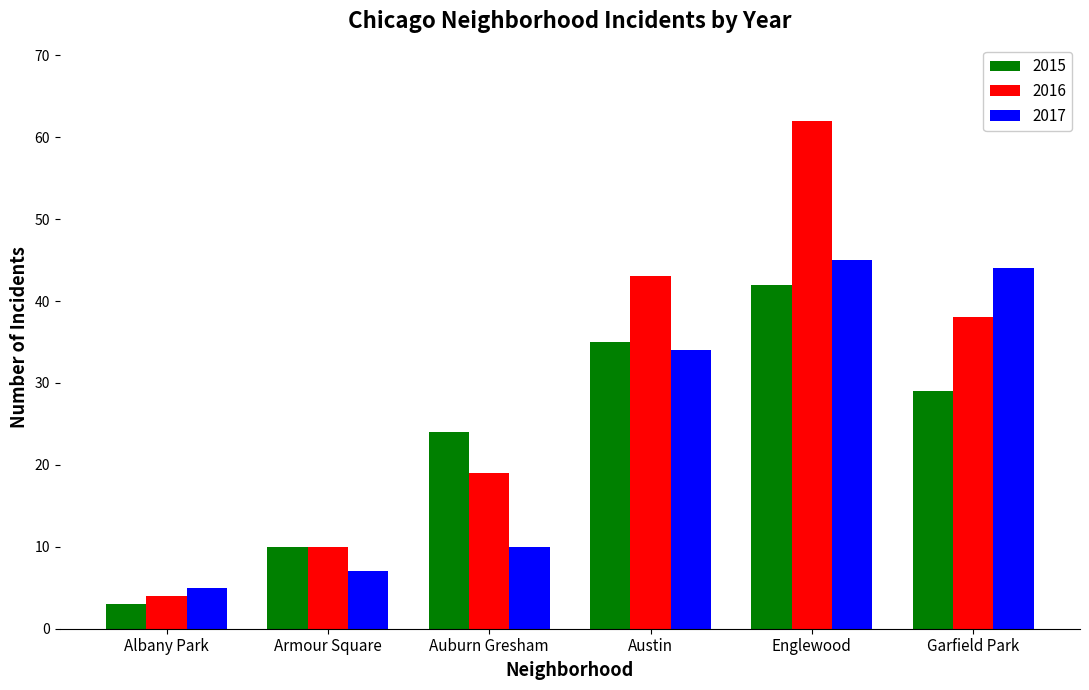

The 2017 series shows 10 at Auburn Gresham. True or false?

True